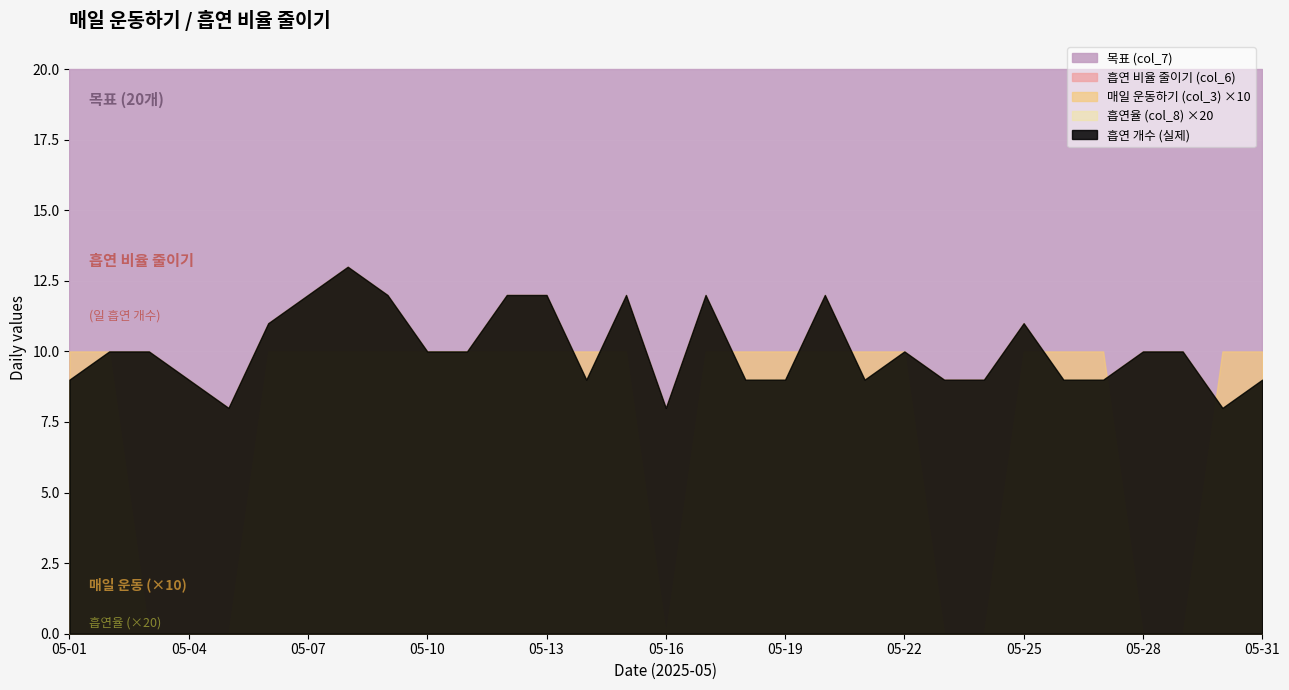

List the labels in order of 흡연율 (col_8) value, largest first.

05-08, 05-07, 05-09, 05-12, 05-13, 05-15, 05-17, 05-20, 05-06, 05-25, 05-02, 05-03, 05-10, 05-11, 05-22, 05-28, 05-29, 05-01, 05-04, 05-14, 05-18, 05-19, 05-21, 05-23, 05-24, 05-26, 05-27, 05-31, 05-05, 05-16, 05-30